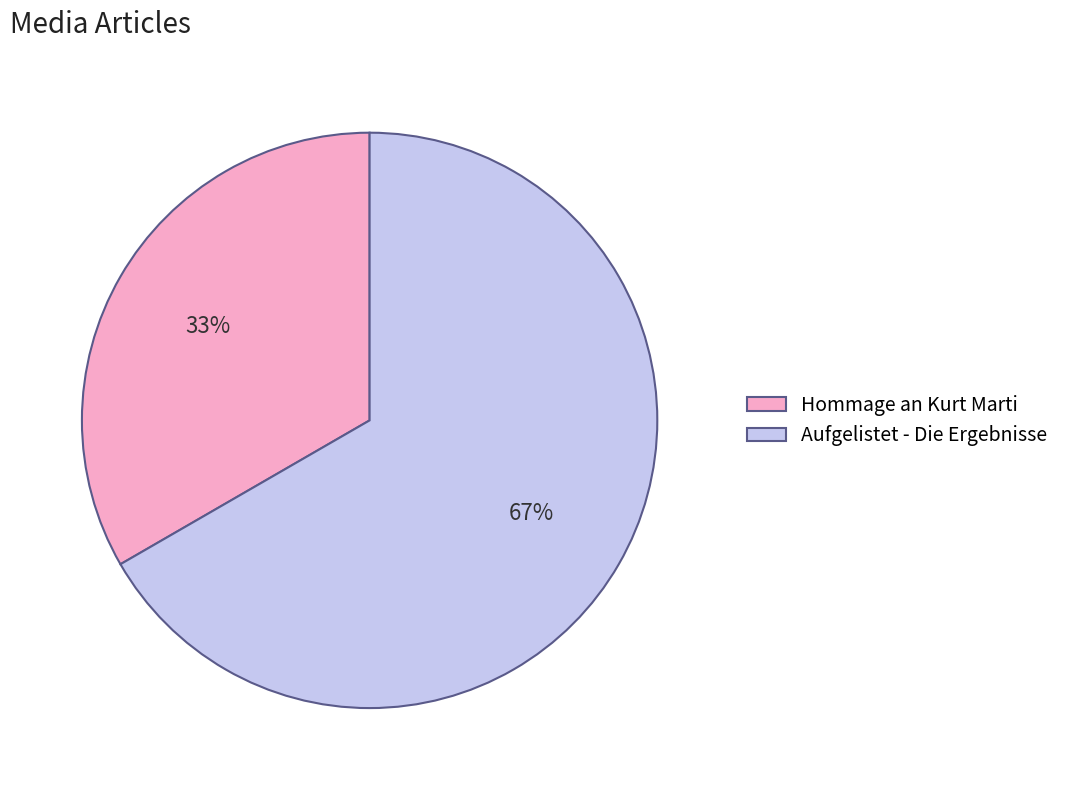

To the nearest percent, what is the combined percentage of Hommage an Kurt Marti and Aufgelistet - Die Ergebnisse?

100%